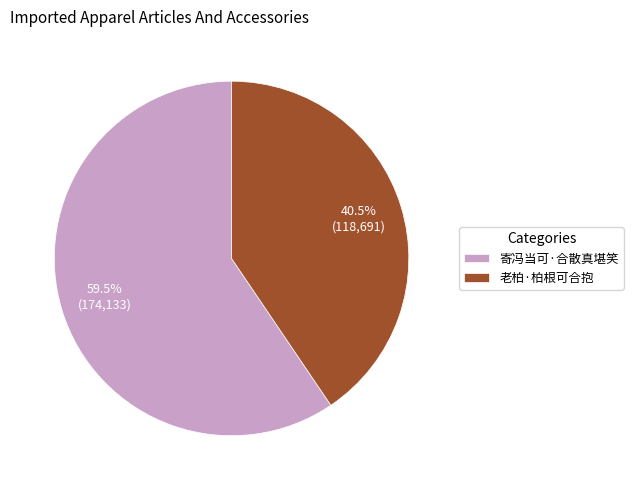

What is the ratio of the value at 寄冯当可·合散真堪笑 to the value at 老柏·柏根可合抱?

1.5